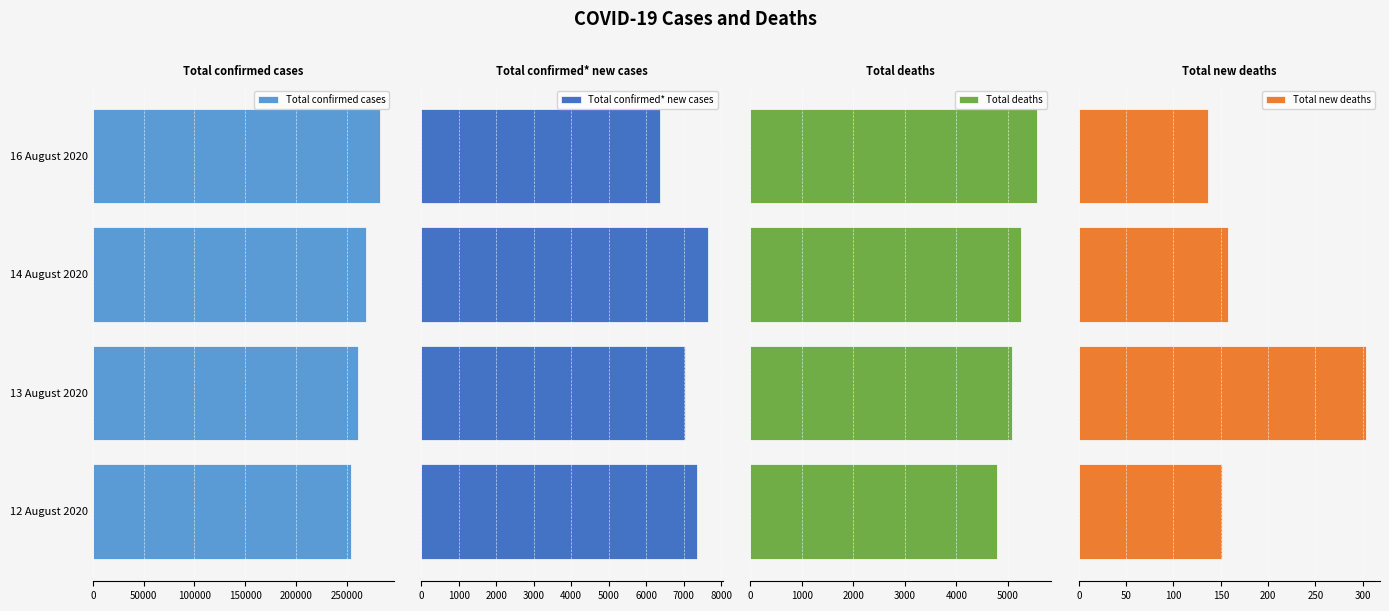

The Total confirmed cases series shows 268574 at 14 August 2020. True or false?

True